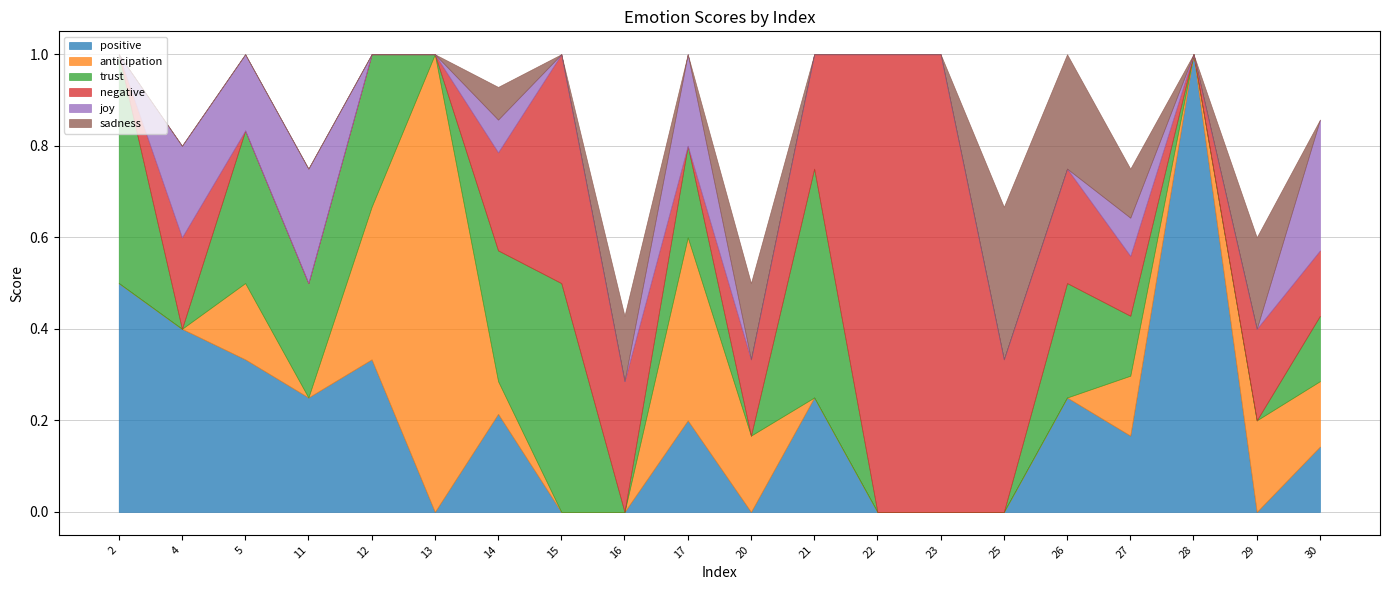

How many positive values does the trust series have?

11